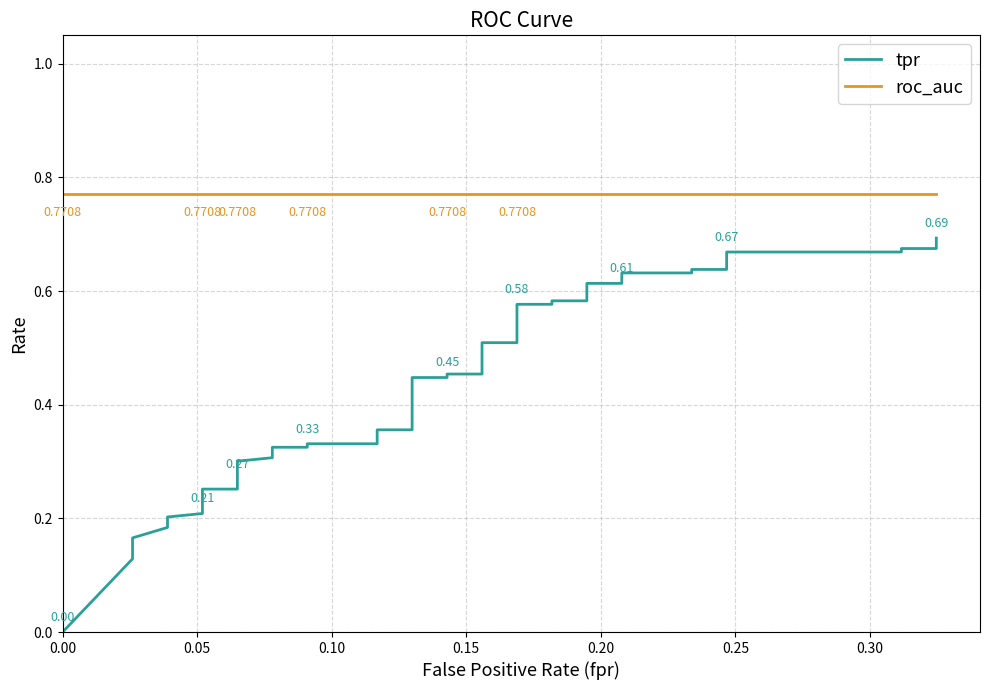

True or false: tpr and roc_auc cross at least once.

False